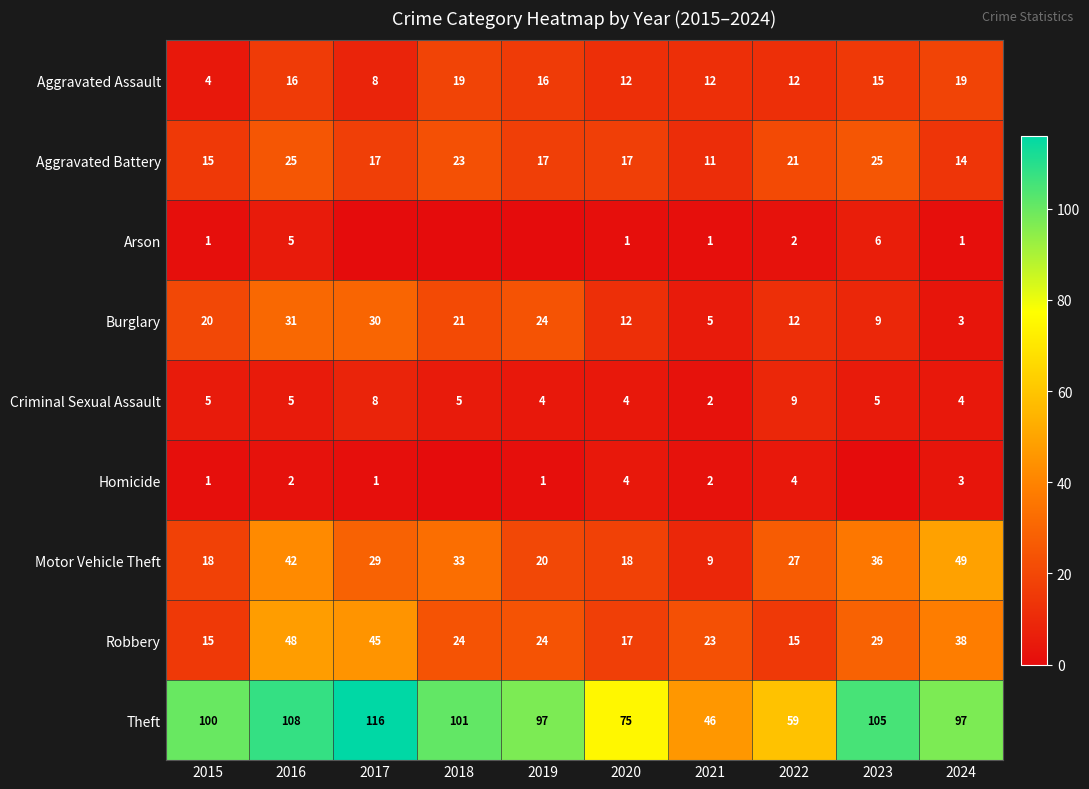

At which label does Aggravated Assault reach its minimum?

2015